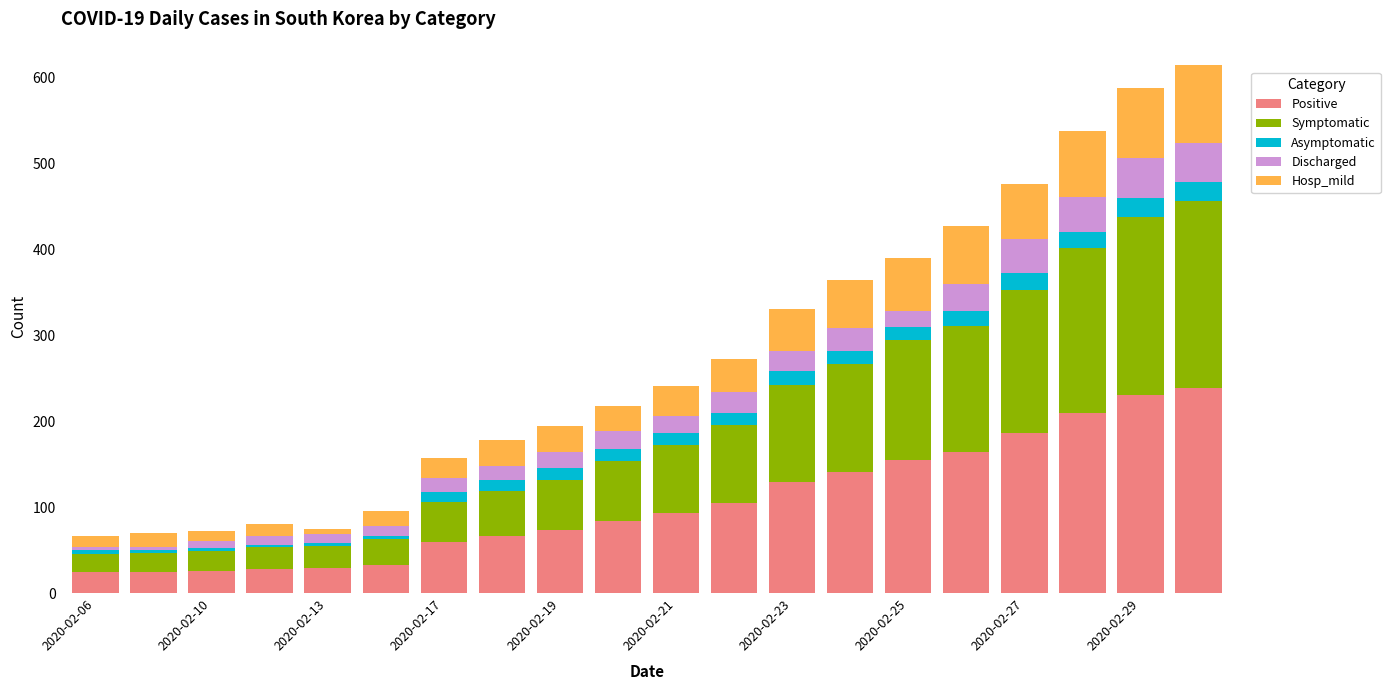

How many categories are shown in the chart?

20